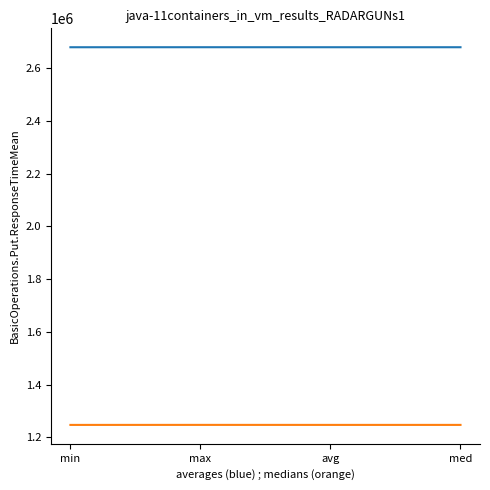

What is the minimum value shown in the chart?

1247208.3